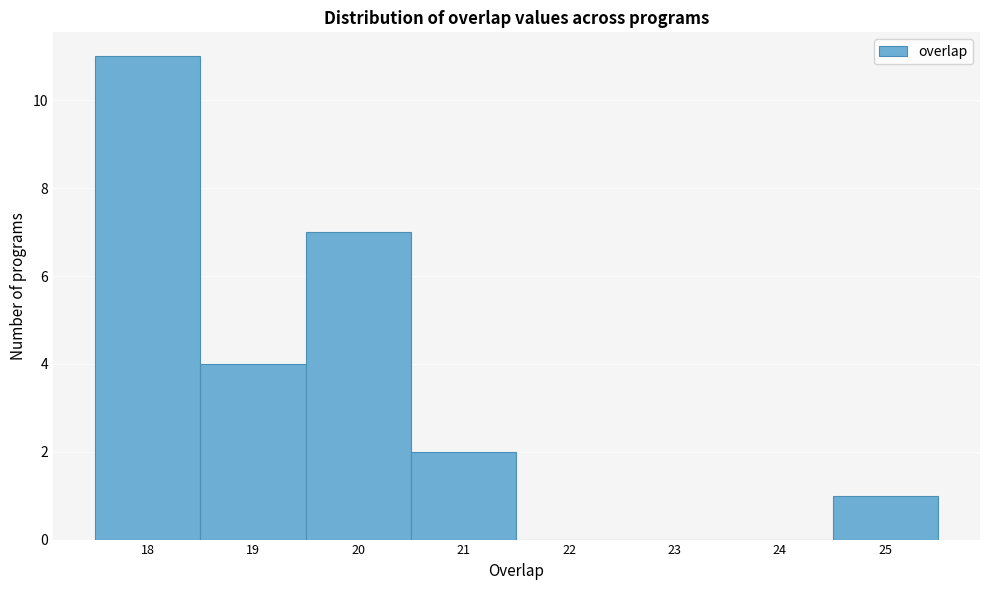

Which range on the x-axis has the tallest bar?

17.5 to 18.5